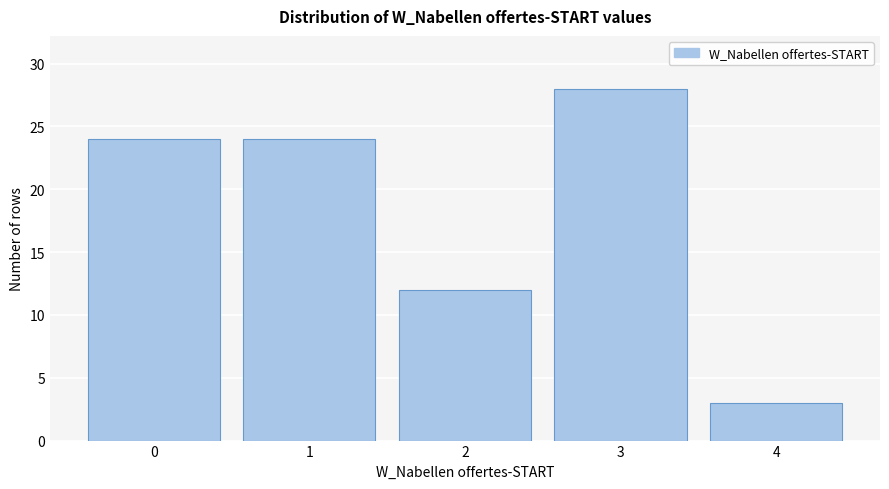

Reading right to left, what are all the values shown in this chart?

4=3	3=28	2=12	1=24	0=24